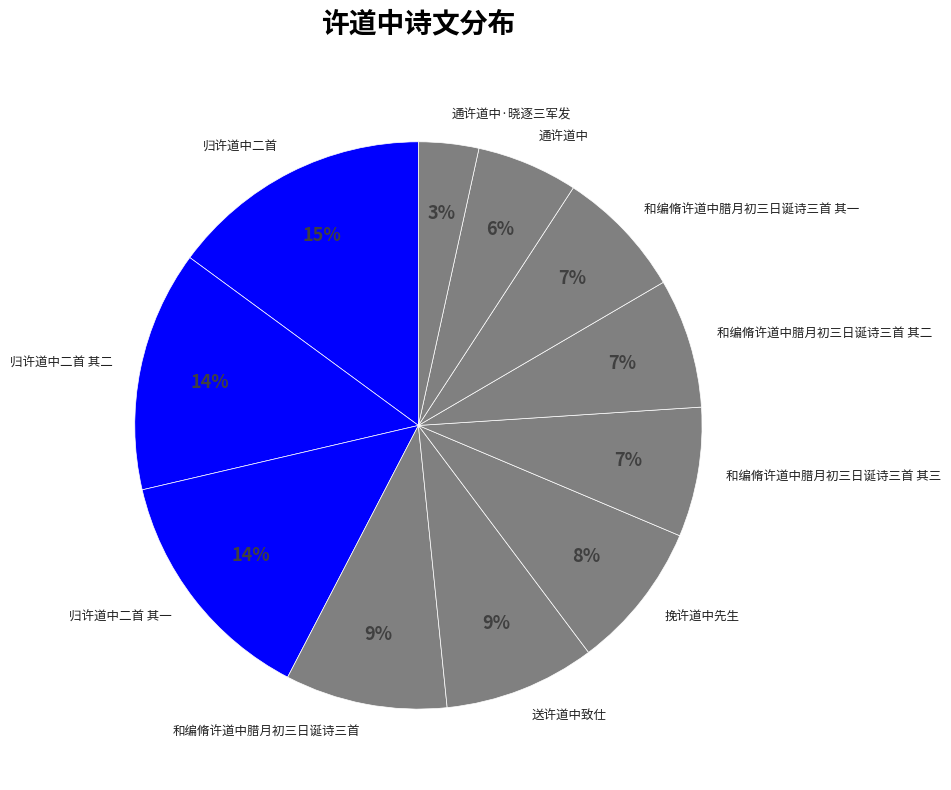

Combined, do 送许道中致仕 and 和编脩许道中腊月初三日诞诗三首 其一 account for over 50%?

No